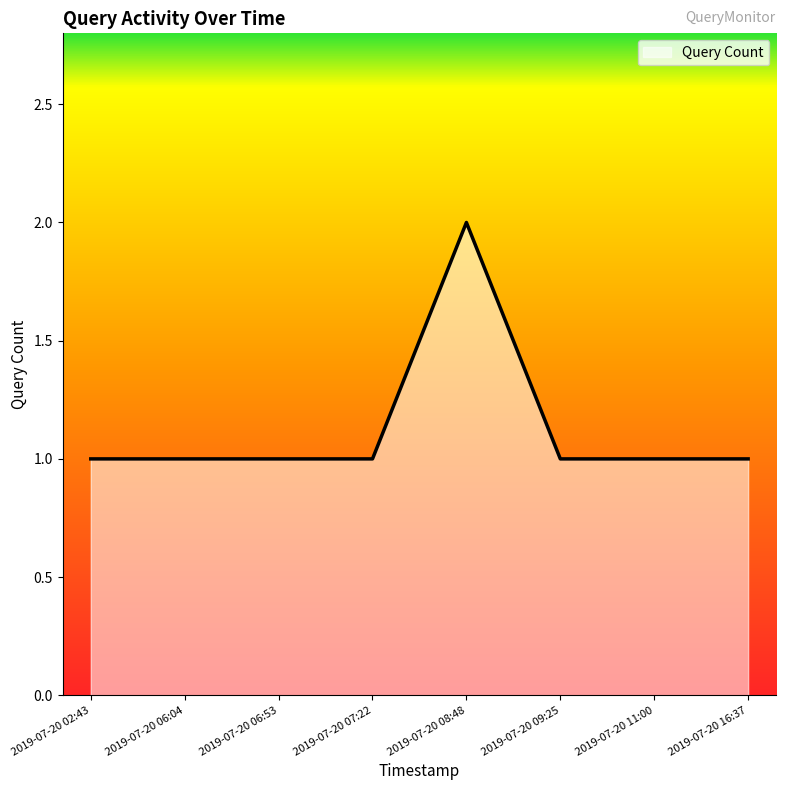

What is the ratio of the value at 2019-07-20 06:04 to the value at 2019-07-20 11:00?

1.0